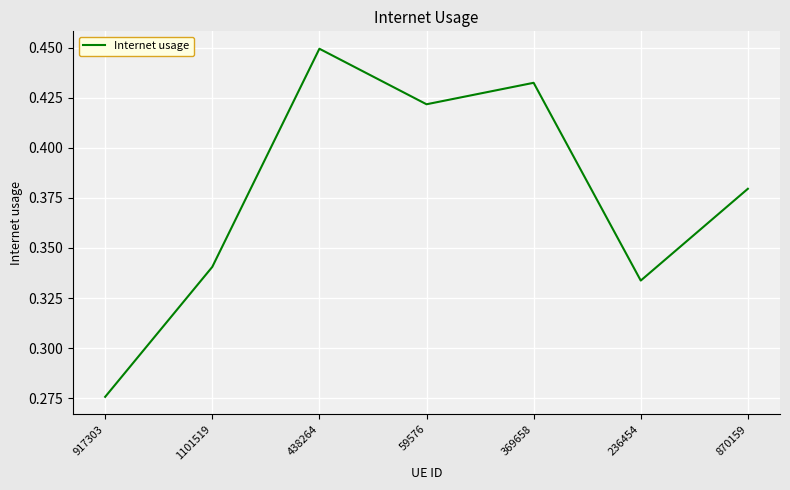

Is it true that the value at 438264 is 0.2?

False